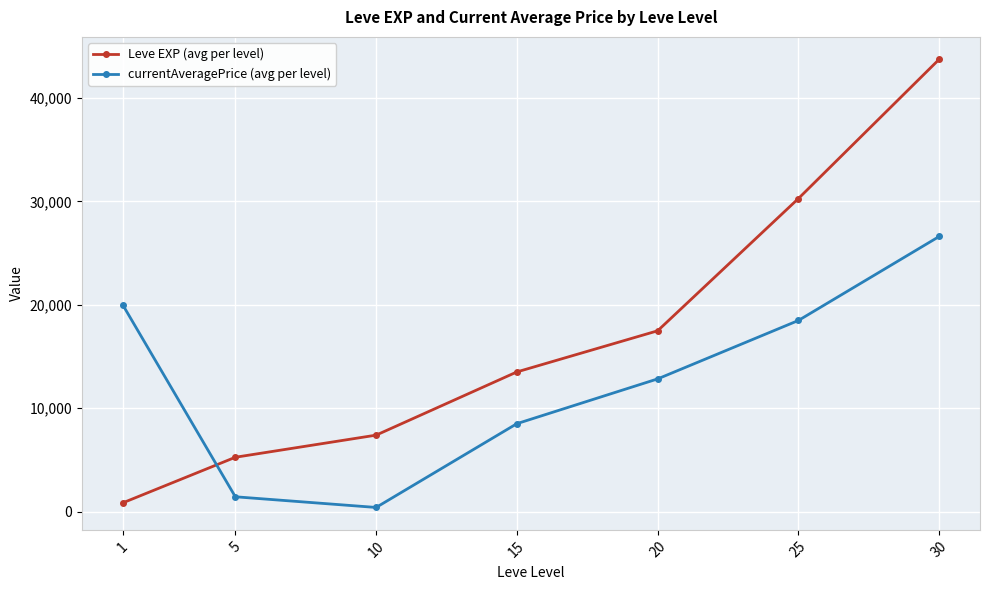

What is the value of the currentAveragePrice (avg per level) point at the 4th from the left?

8509.2